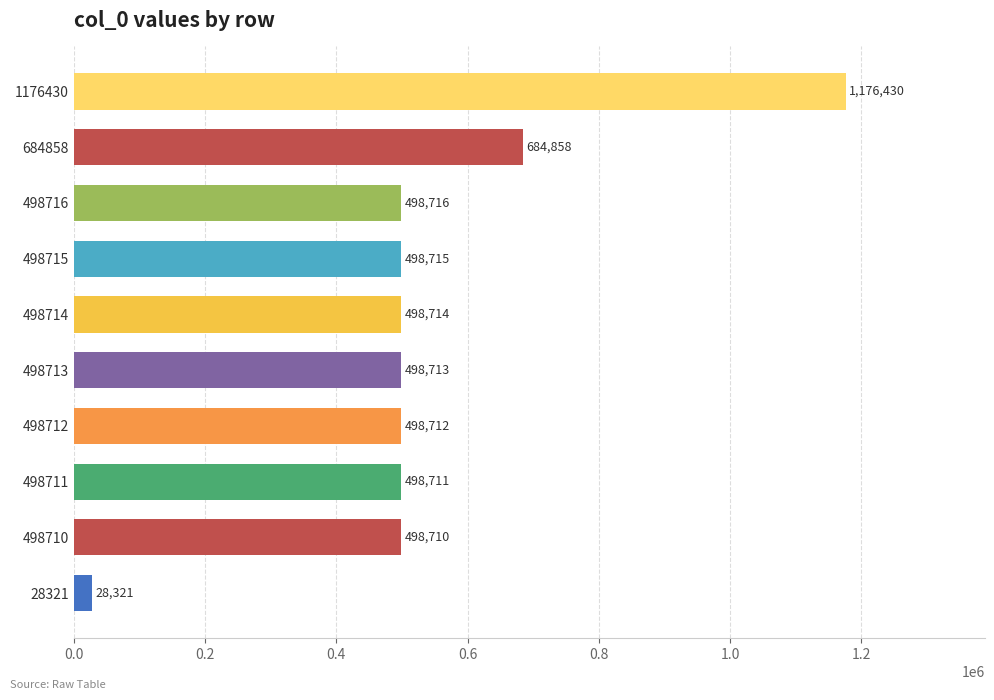

Reading bottom to top, list all the values displayed in this chart.

28321=28321	498710=498710	498711=498711	498712=498712	498713=498713	498714=498714	498715=498715	498716=498716	684858=684858	1176430=1176430